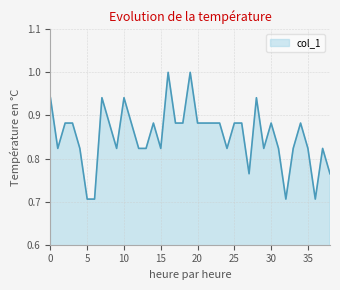

Does the chart have visible grid lines?

Yes